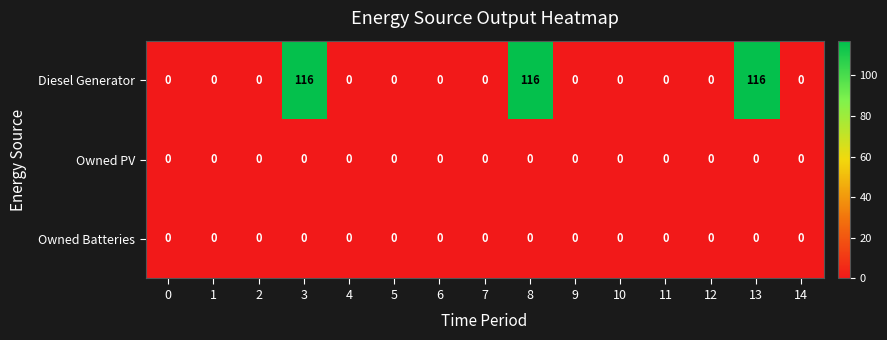

At how many categories does at least one series exceed 99?

3